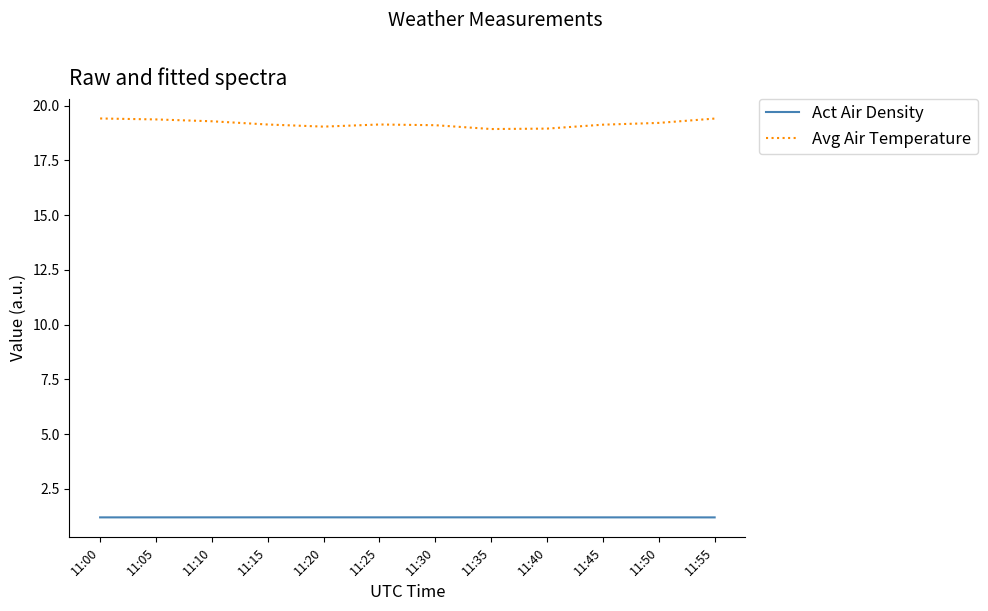

True or false: Act Air Density has a value of 1.2 at 11:40.

True